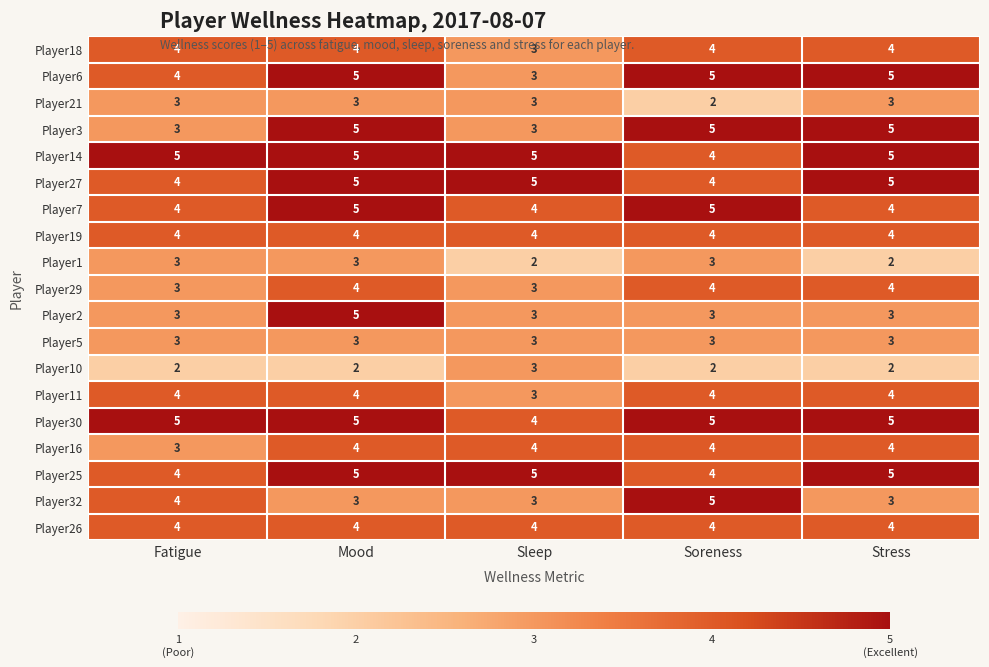

Count the number of categories in the chart.

5